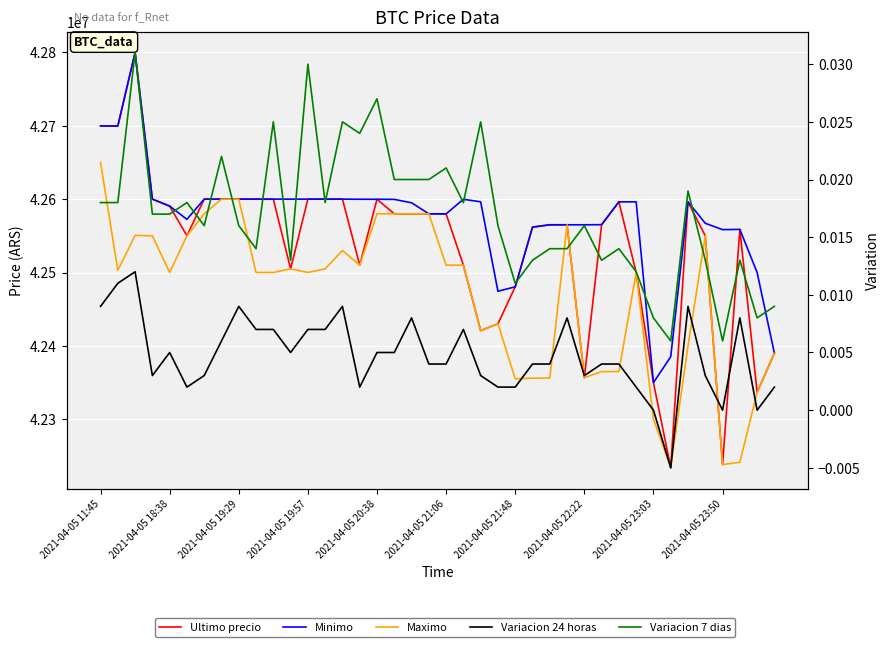

At 39, list the series in order from largest to smallest.

Minimo, Ultimo precio, Maximo, Variacion 7 dias, Variacion 24 horas